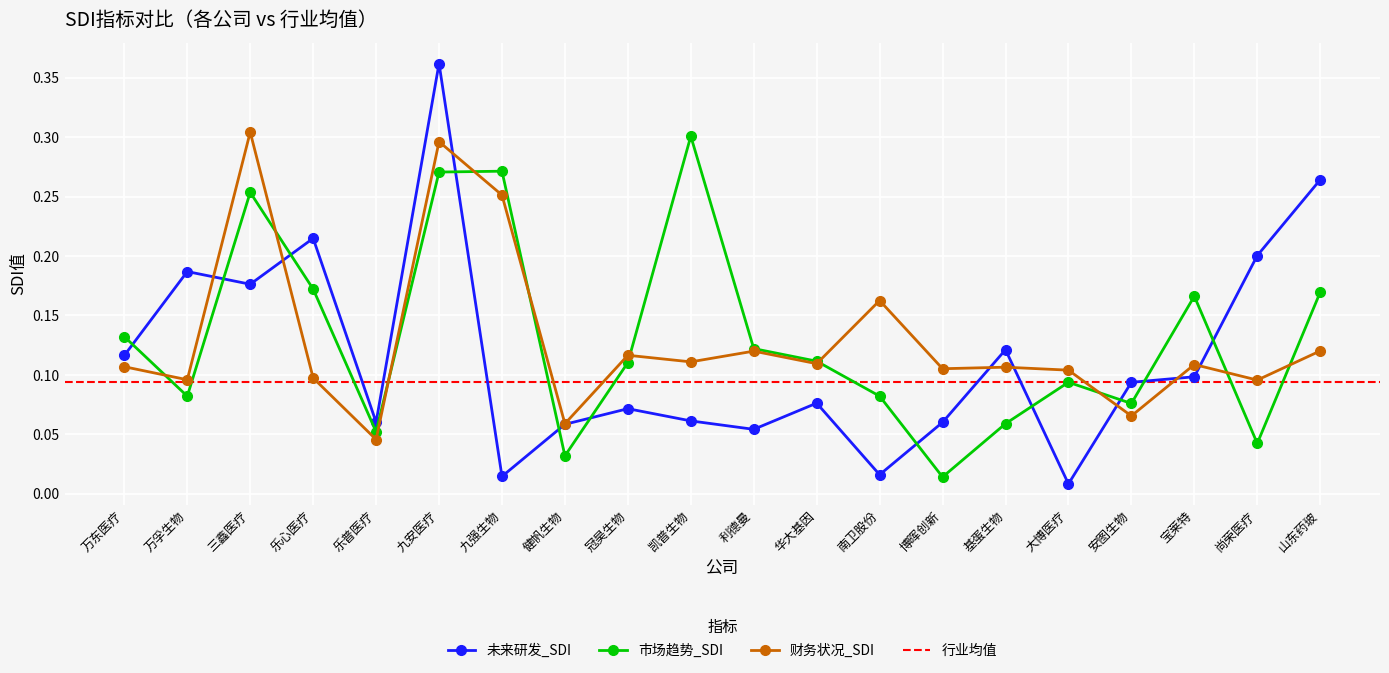

Where is the first local maximum for 财务状况_SDI?

三鑫医疗